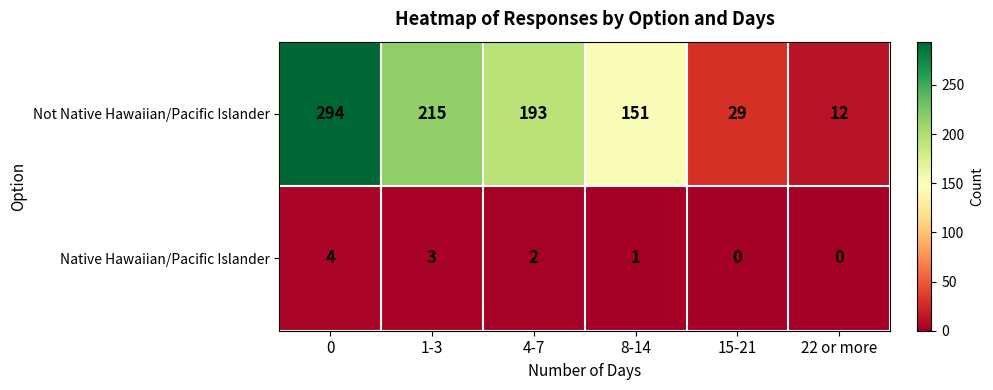

Reading left to right, transcribe all the data shown in this chart.

Not Native Hawaiian/Pacific Islander: 0=294	1-3=215	4-7=193	8-14=151	15-21=29	22 or more=12
Native Hawaiian/Pacific Islander: 0=4	1-3=3	4-7=2	8-14=1	15-21=0	22 or more=0